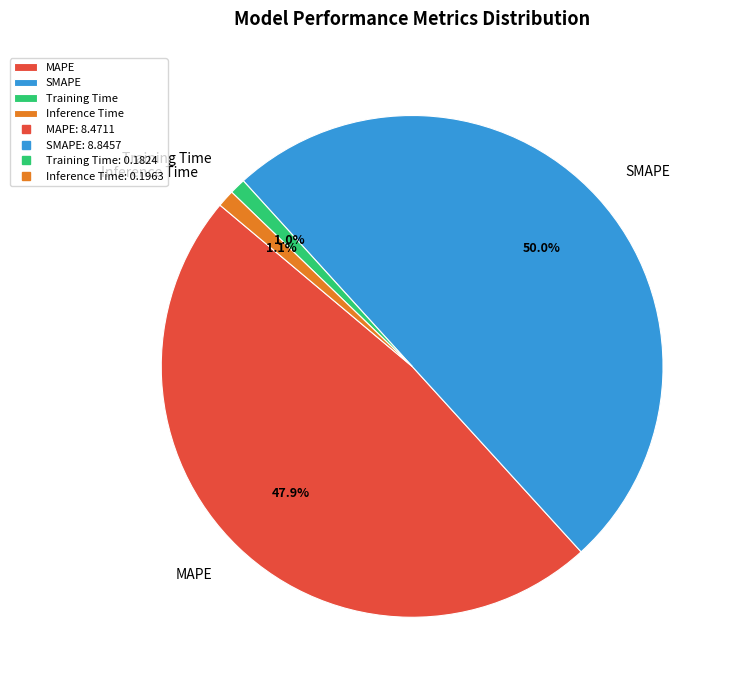

Count the number of slices in the pie.

4